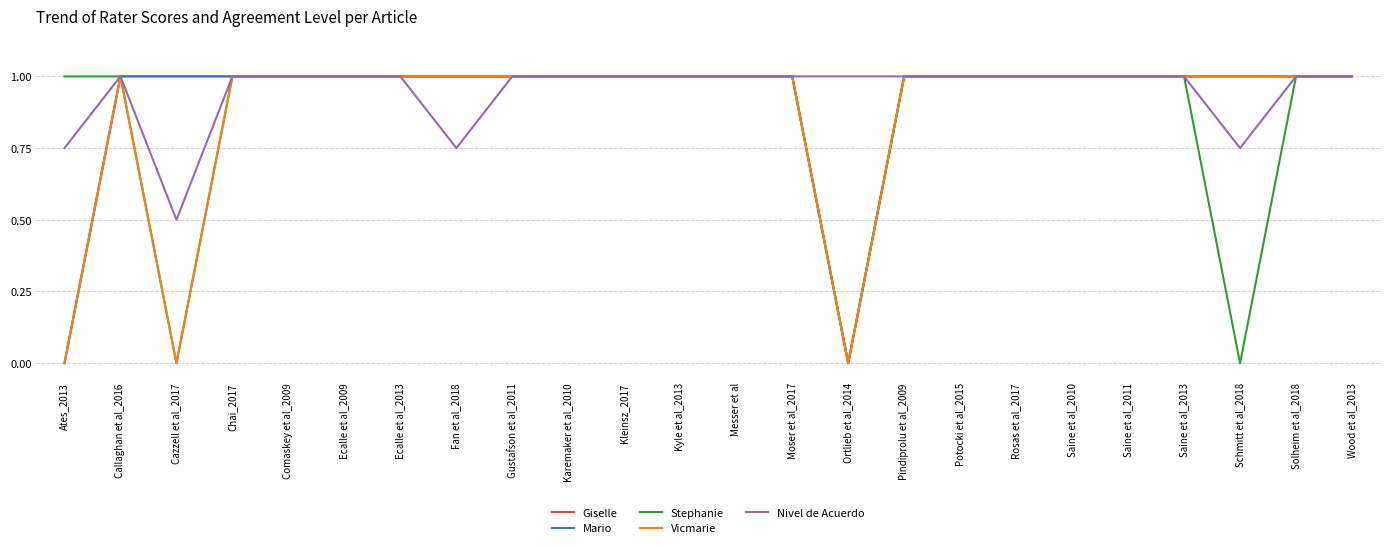

Where is Nivel de Acuerdo nearest to the value 0?

Cazzell et al_2017